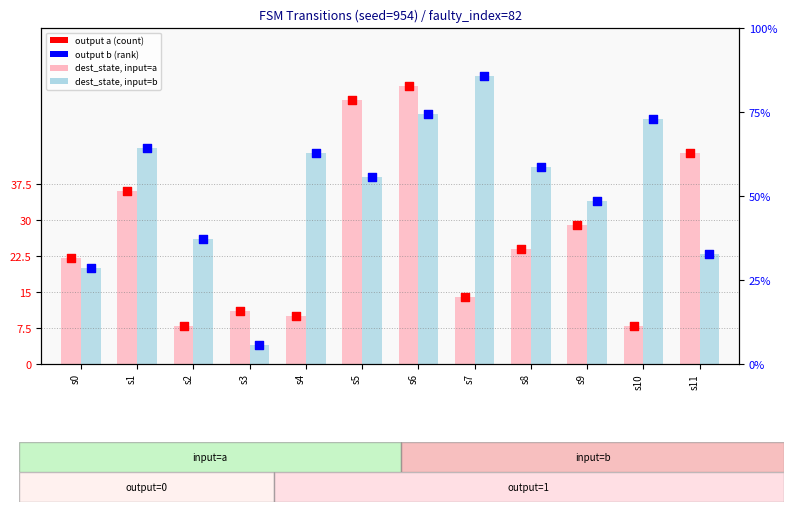

Is the value of output, input=a at s5 greater than the value of dest_state, input=a at s6?

No